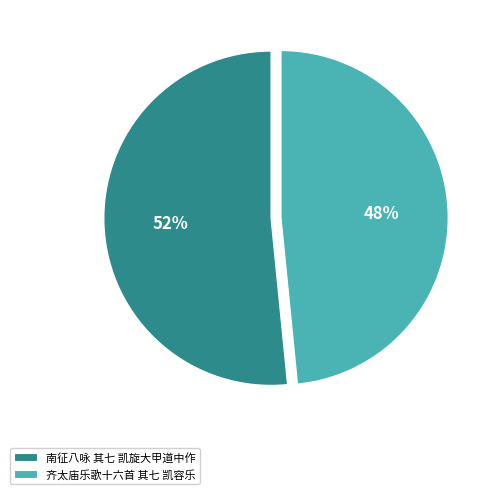

To the nearest percent, what portion does 南征八咏 其七 凯旋大甲道中作 represent?

52%